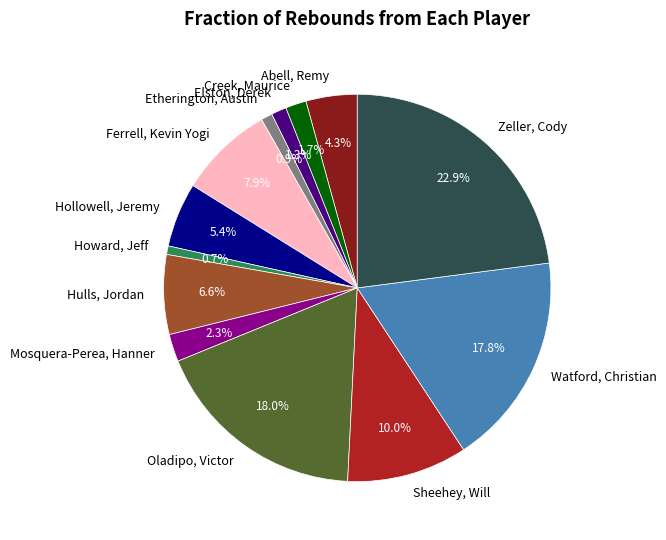

To the nearest percent, what portion does Howard, Jeff represent?

1%